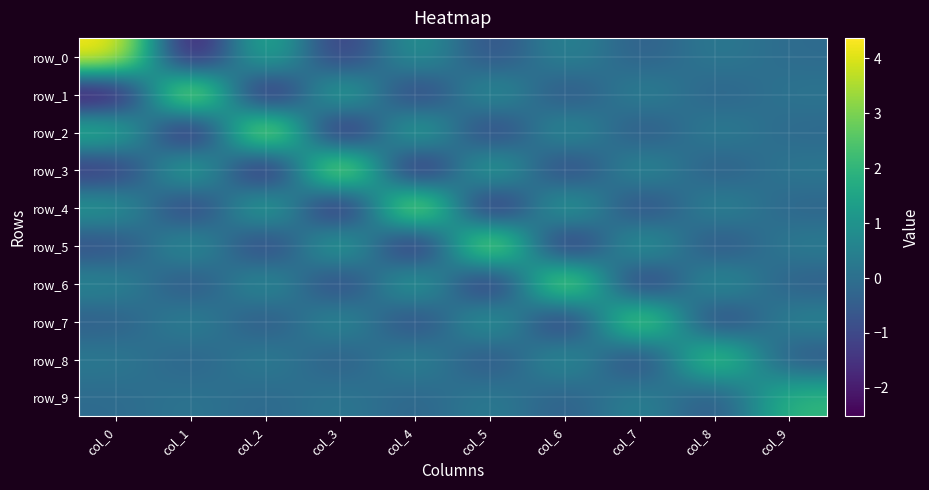

Reading left to right, what are all the values shown in this chart?

row_0: col_0=4.4	col_1=-2.5	col_2=2.0	col_3=-1.6	col_4=1.2	col_5=-0.9	col_6=0.7	col_7=-0.5	col_8=0.3	col_9=-0.1
row_1: col_0=-2.5	col_1=4.4	col_2=-2.5	col_3=2.0	col_4=-1.5	col_5=1.2	col_6=-0.9	col_7=0.6	col_8=-0.4	col_9=0.2
row_2: col_0=2.0	col_1=-2.5	col_2=4.3	col_3=-2.4	col_4=1.9	col_5=-1.5	col_6=1.1	col_7=-0.8	col_8=0.5	col_9=-0.2
row_3: col_0=-1.6	col_1=2.0	col_2=-2.4	col_3=4.3	col_4=-2.4	col_5=1.8	col_6=-1.4	col_7=0.9	col_8=-0.6	col_9=0.2
row_4: col_0=1.2	col_1=-1.5	col_2=1.9	col_3=-2.4	col_4=4.2	col_5=-2.3	col_6=1.7	col_7=-1.2	col_8=0.7	col_9=-0.3
row_5: col_0=-0.9	col_1=1.2	col_2=-1.5	col_3=1.8	col_4=-2.3	col_5=4.0	col_6=-2.1	col_7=1.5	col_8=-0.9	col_9=0.4
row_6: col_0=0.7	col_1=-0.9	col_2=1.1	col_3=-1.4	col_4=1.7	col_5=-2.1	col_6=3.8	col_7=-1.8	col_8=1.1	col_9=-0.5
row_7: col_0=-0.5	col_1=0.6	col_2=-0.8	col_3=0.9	col_4=-1.2	col_5=1.5	col_6=-1.8	col_7=3.5	col_8=-1.4	col_9=0.6
row_8: col_0=0.3	col_1=-0.4	col_2=0.5	col_3=-0.6	col_4=0.7	col_5=-0.9	col_6=1.1	col_7=-1.4	col_8=2.9	col_9=-0.7
row_9: col_0=-0.1	col_1=0.2	col_2=-0.2	col_3=0.2	col_4=-0.3	col_5=0.4	col_6=-0.5	col_7=0.6	col_8=-0.7	col_9=2.0